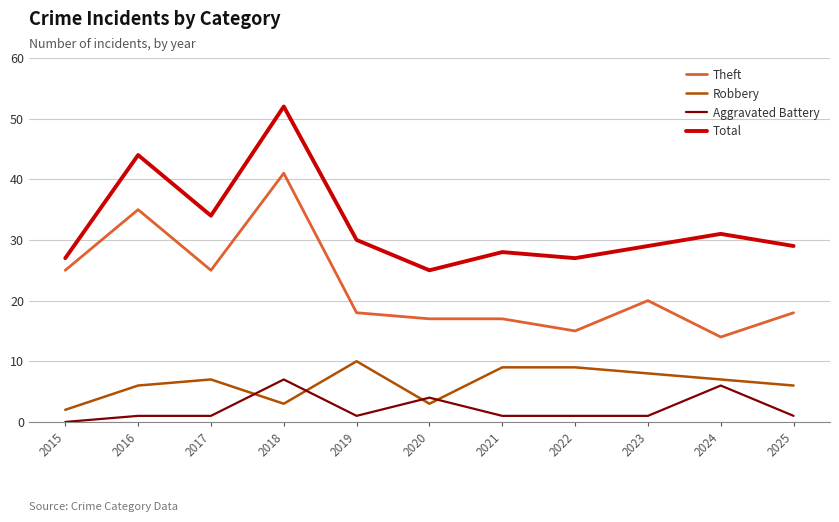

What value does the Aggravated Battery series have at 2020?

4